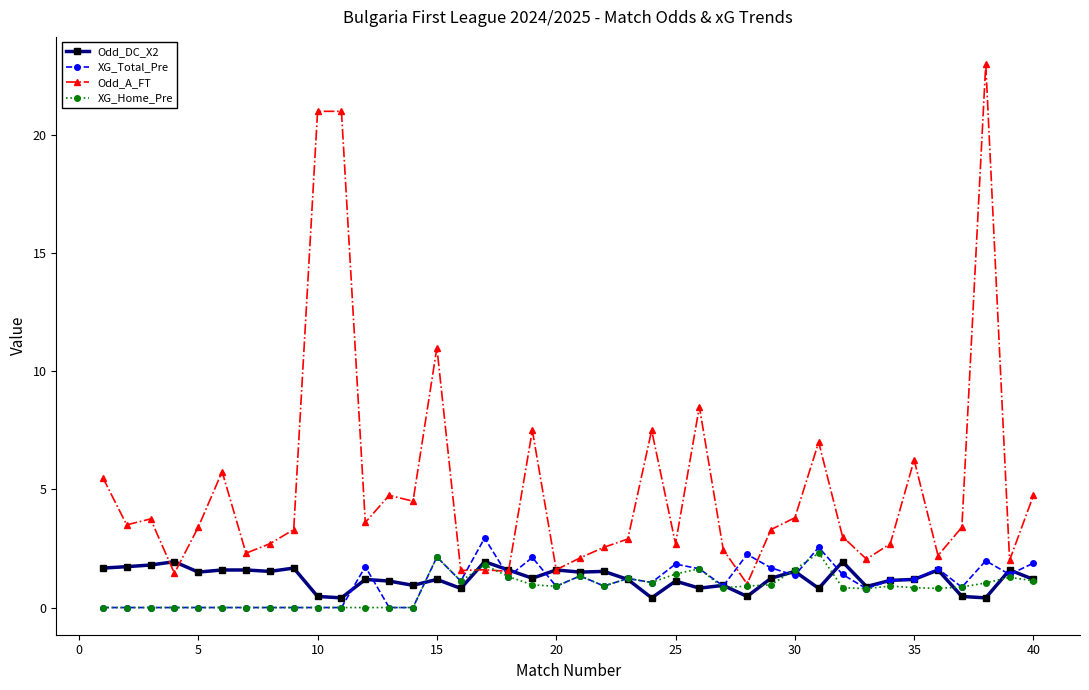

Which series ends up on top after the final intersection of XG_Total_Pre and XG_Home_Pre?

XG_Total_Pre